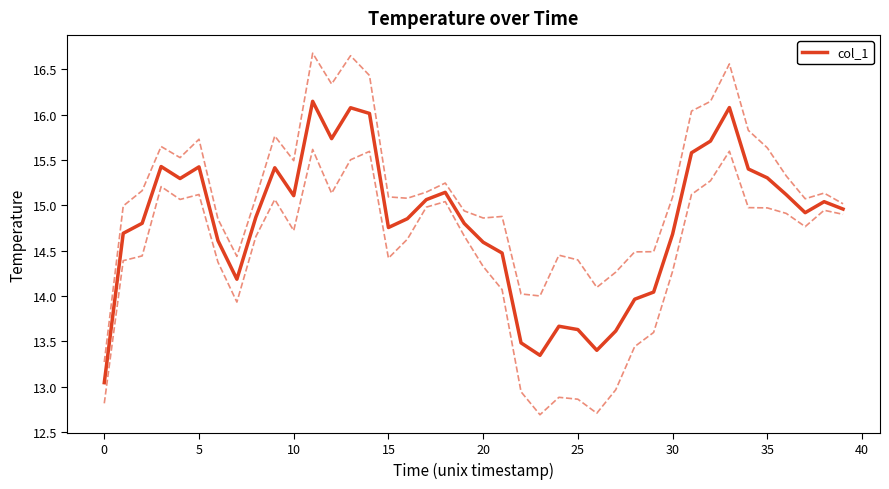

How many interior local valleys (lower than both neighbors) does the data have?

8